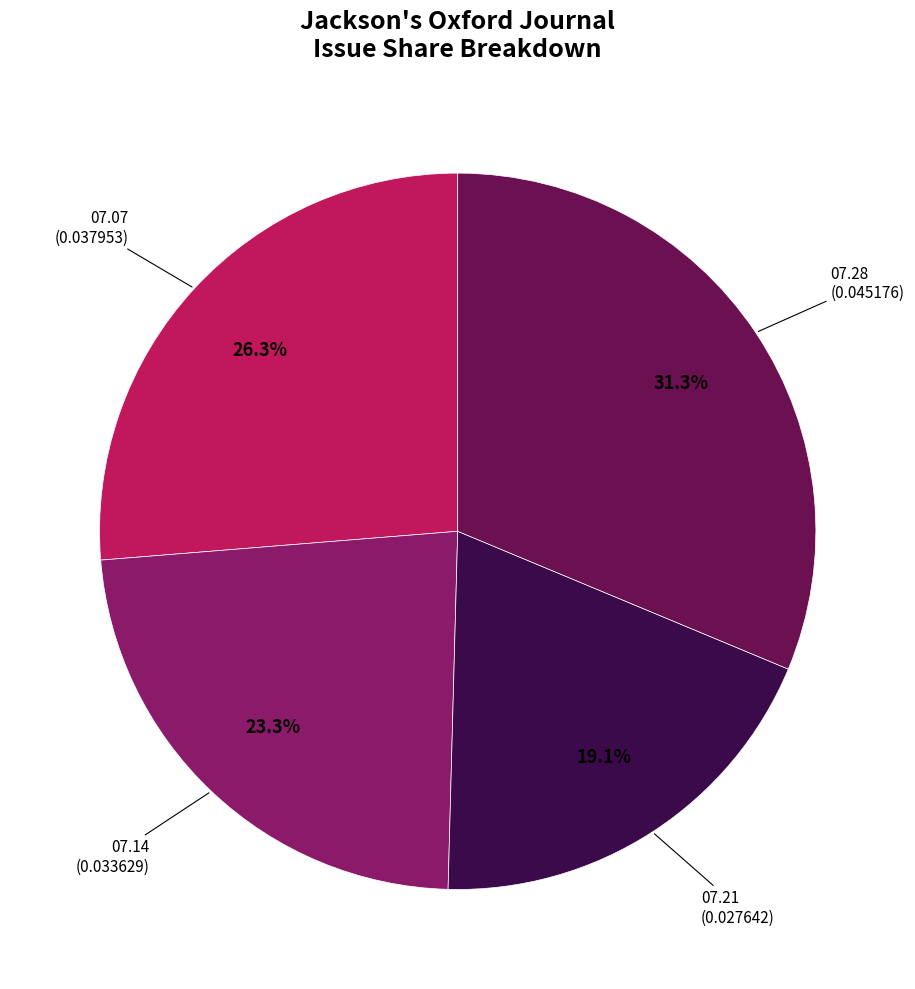

Does any single category account for the majority?

No